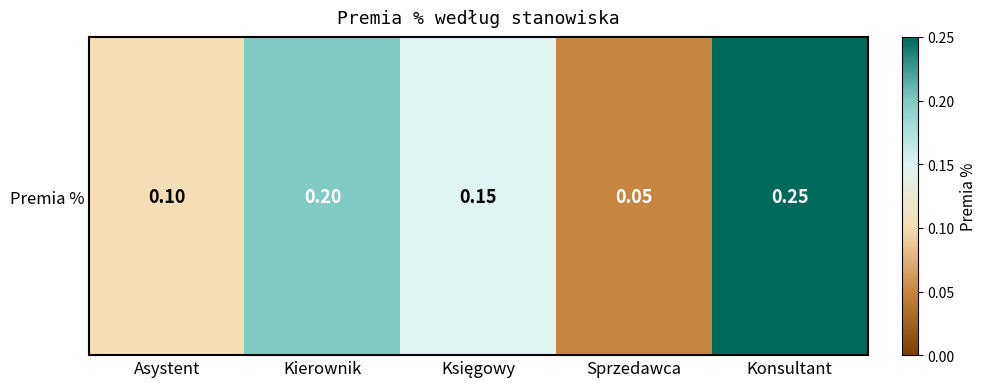

How many distinct data groups are displayed?

1